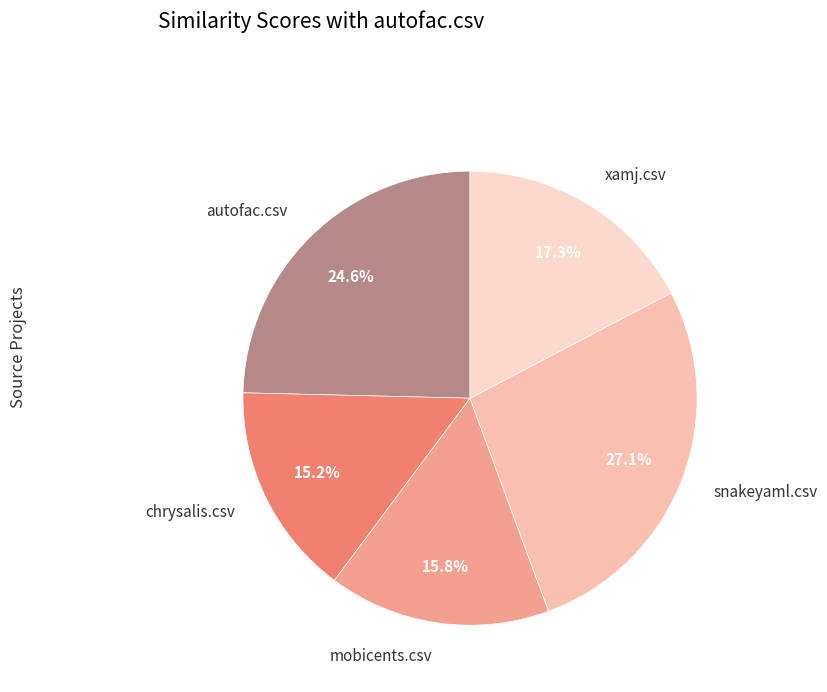

How many segments does this pie chart have?

5